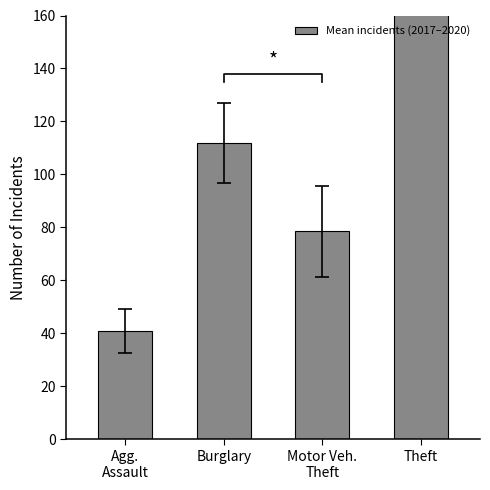

The chart shows a value of 54.6 at Burglary. True or false?

False